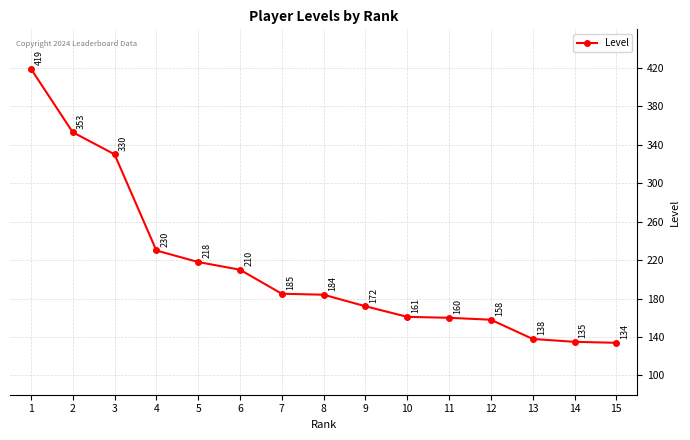

Where is the data nearest to the value 276?

4